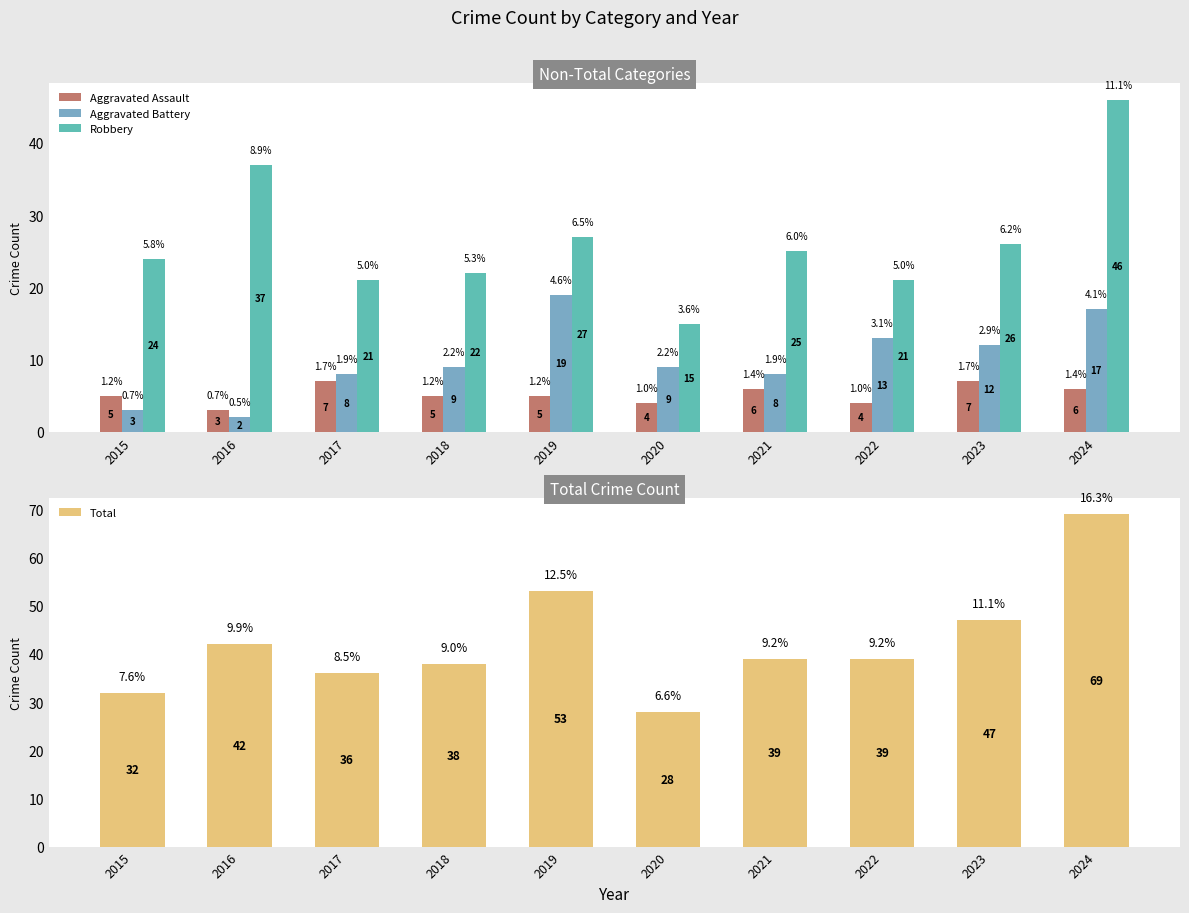

Does the chart contain any negative values?

No